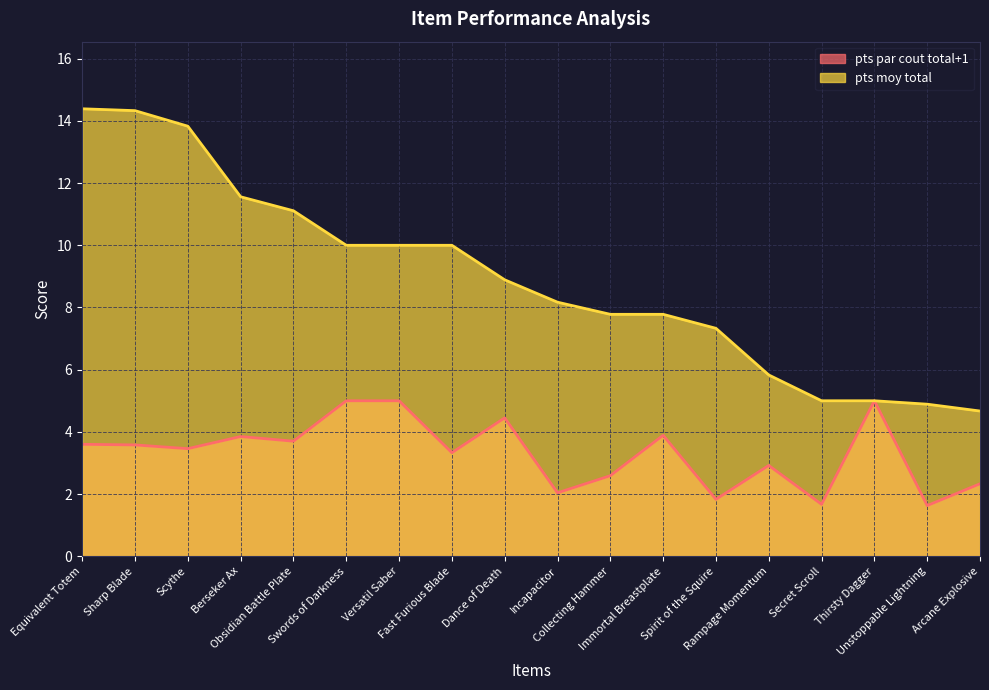

Reading left to right, transcribe all the data shown in this chart.

pts par cout total+1: Equivalent Totem=3.6	Sharp Blade=3.6	Scythe=3.5	Berseker Ax=3.9	Obsidian Battle Plate=3.7	Swords of Darkness=5.0	Versatil Saber=5.0	Fast Furious Blade=3.3	Dance of Death=4.5	Incapacitor=2.0	Collecting Hammer=2.6	Immortal Breastplate=3.9	Spirit of the Squire=1.8	Rampage Momentum=2.9	Secret Scroll=1.7	Thirsty Dagger=5.0	Unstoppable Lightning=1.6	Arcane Explosive=2.3
pts moy total: Equivalent Totem=14.4	Sharp Blade=14.3	Scythe=13.8	Berseker Ax=11.6	Obsidian Battle Plate=11.1	Swords of Darkness=10.0	Versatil Saber=10.0	Fast Furious Blade=10.0	Dance of Death=8.9	Incapacitor=8.2	Collecting Hammer=7.8	Immortal Breastplate=7.8	Spirit of the Squire=7.3	Rampage Momentum=5.8	Secret Scroll=5.0	Thirsty Dagger=5.0	Unstoppable Lightning=4.9	Arcane Explosive=4.7